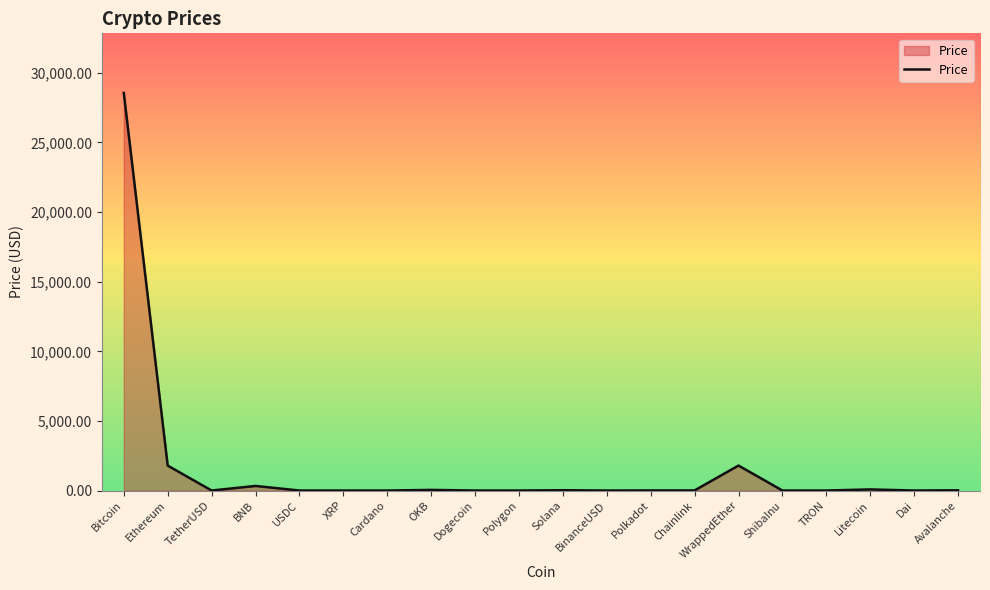

True or false: the data has more than 2 interior local peaks.

True